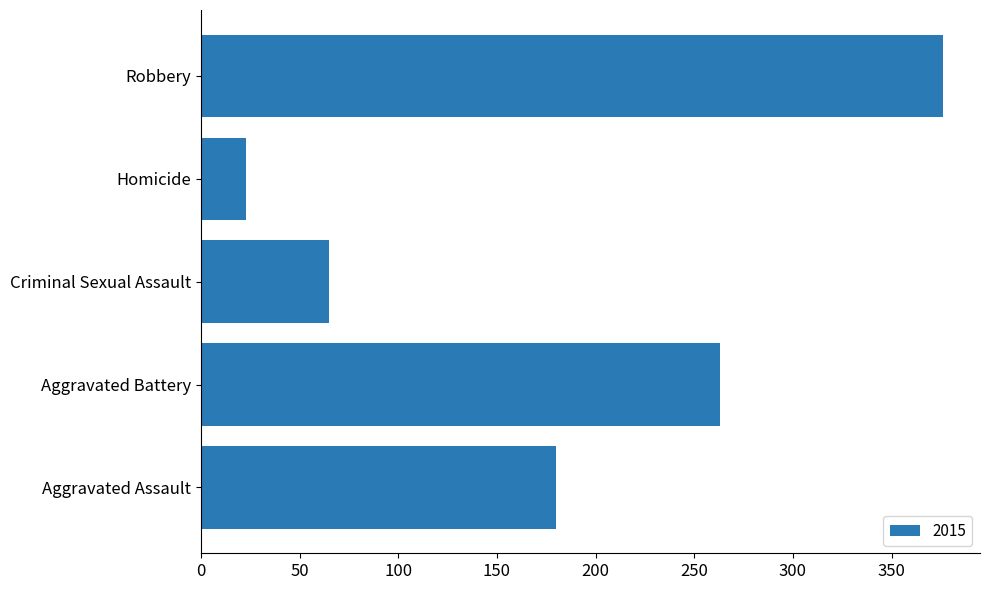

At which label is the value closest to 199?

Aggravated Assault